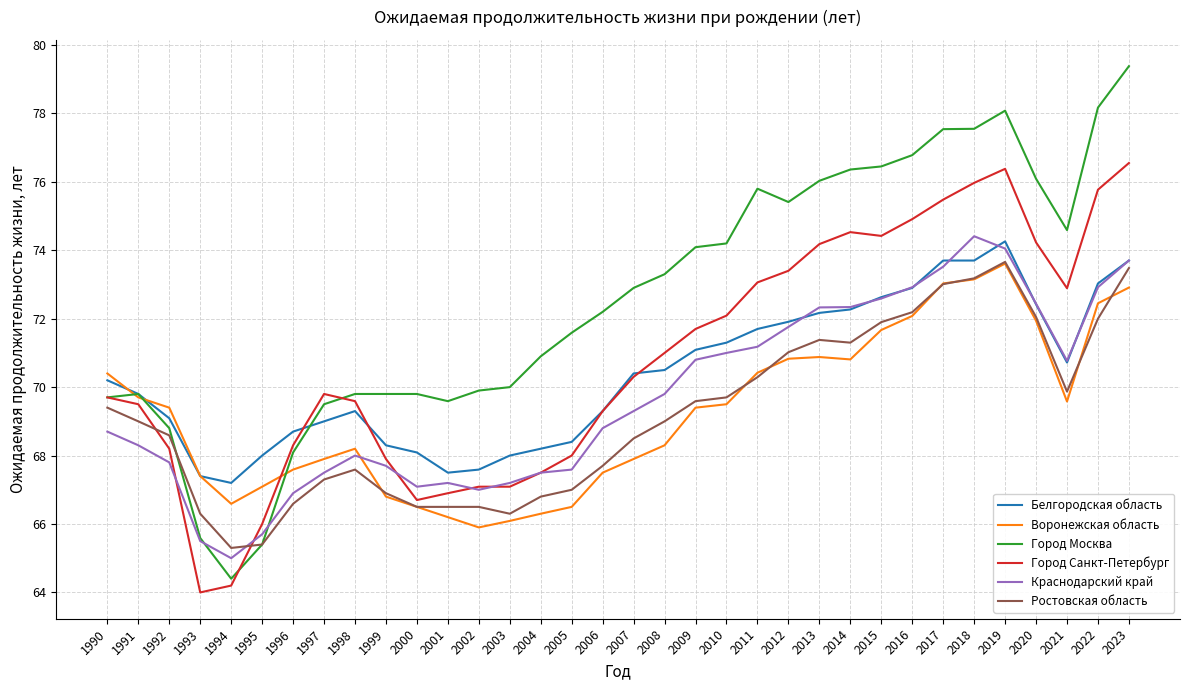

The value of Краснодарский край at 1993 is 33.7. True or false?

False